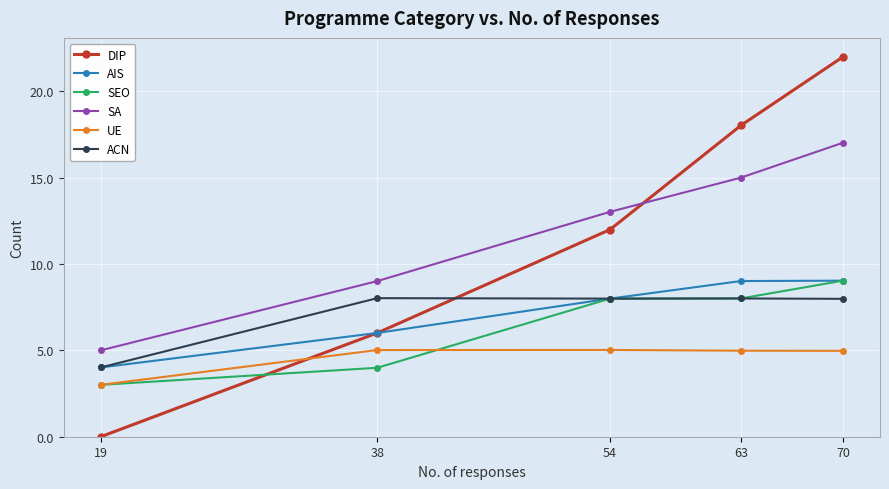

Which series has the largest range (max minus min)?

DIP